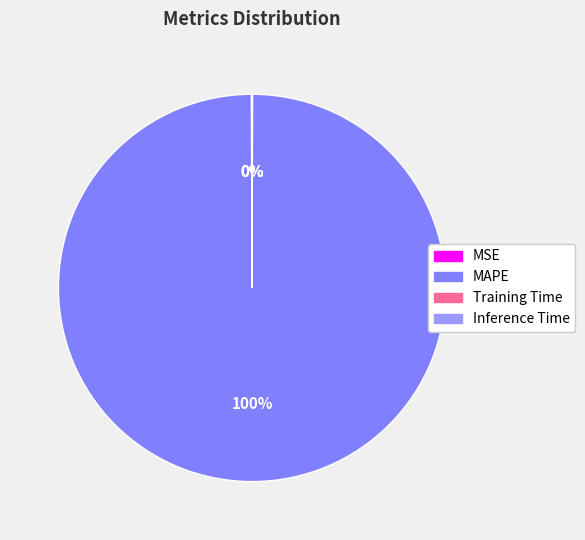

Is it true that MAPE is 99% of the pie?

False